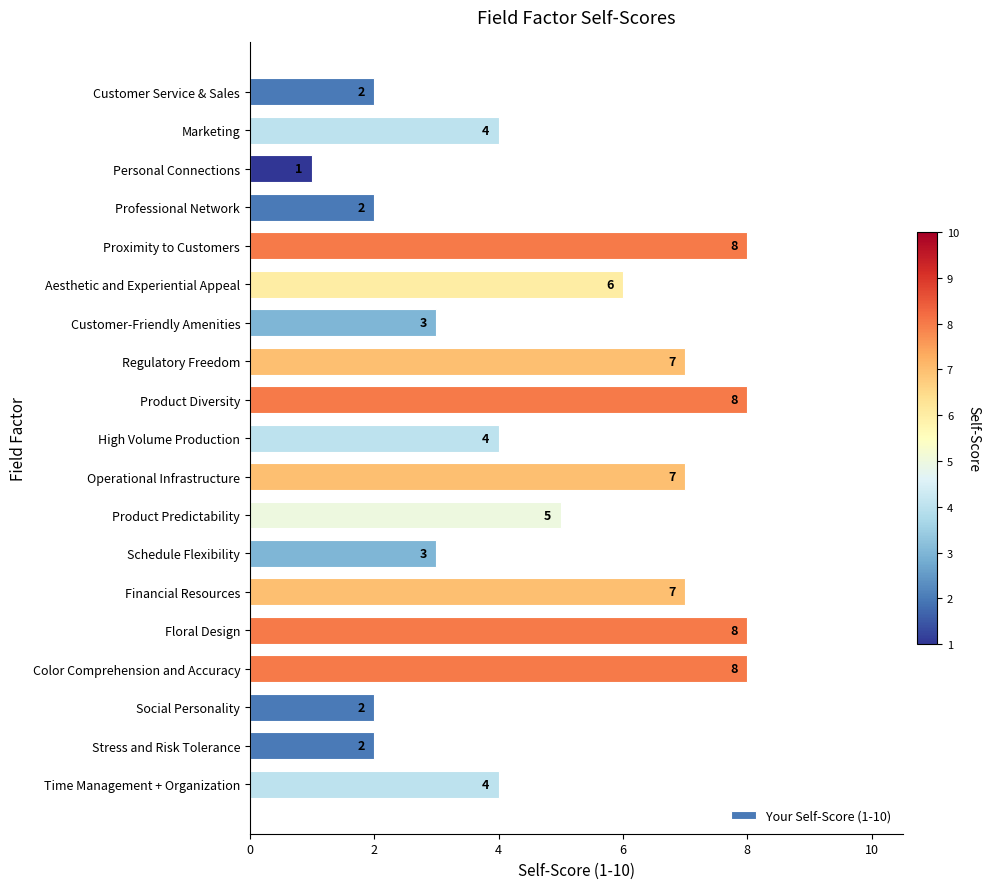

What is the average value?

5